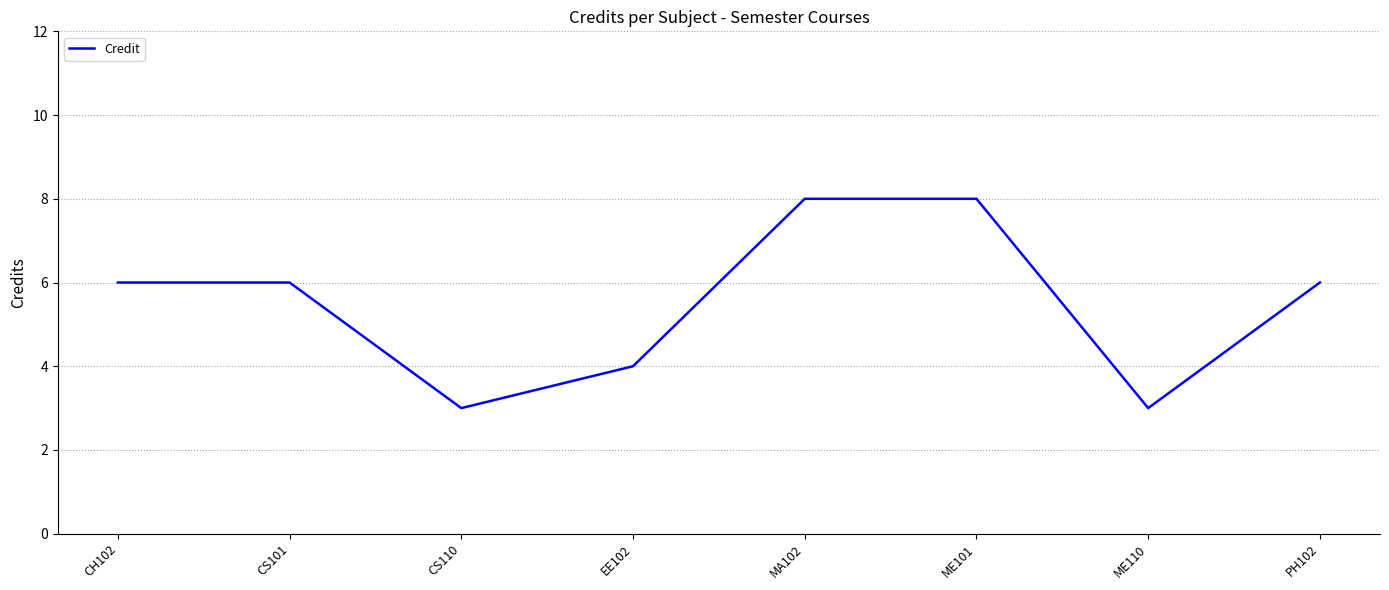

What is the maximum value shown in the chart?

8